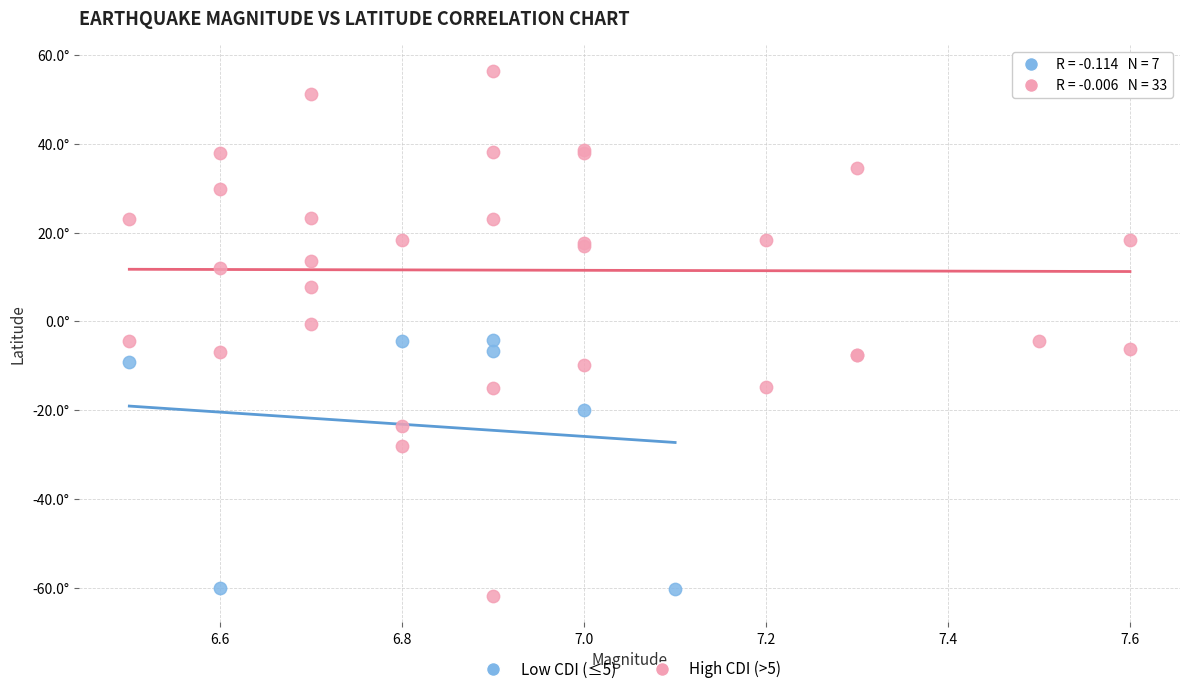

Which series contains the highest Y value?

High CDI (>5)